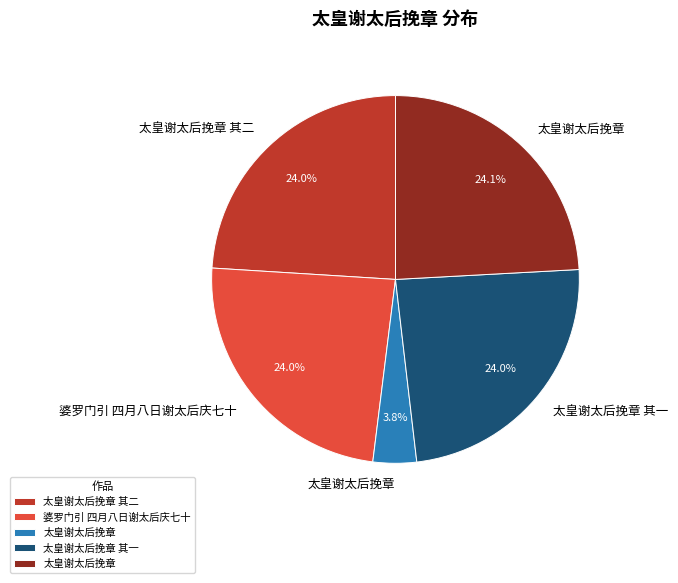

Is there any slice that represents more than half of the pie?

No